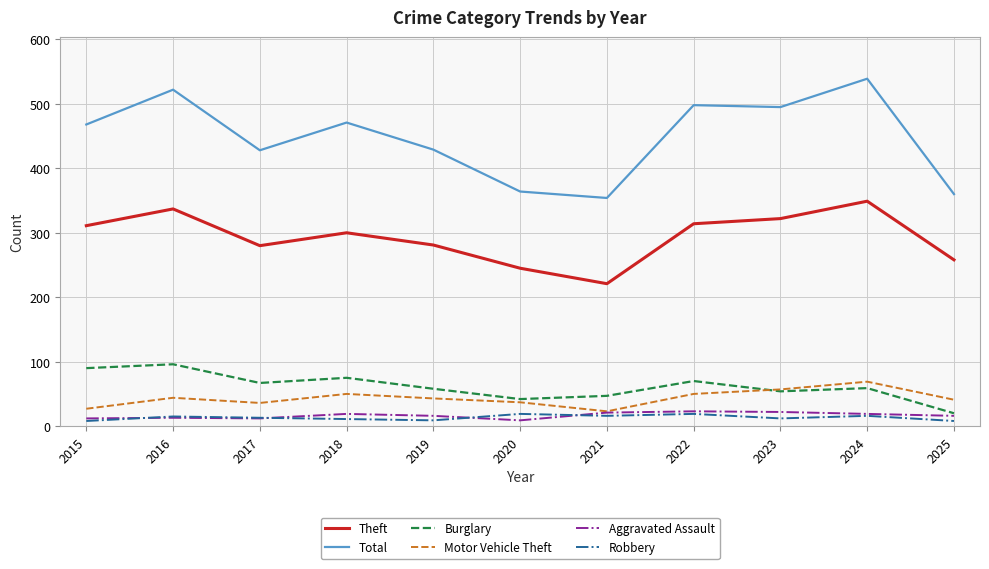

Which series has the widest spread of values?

Total